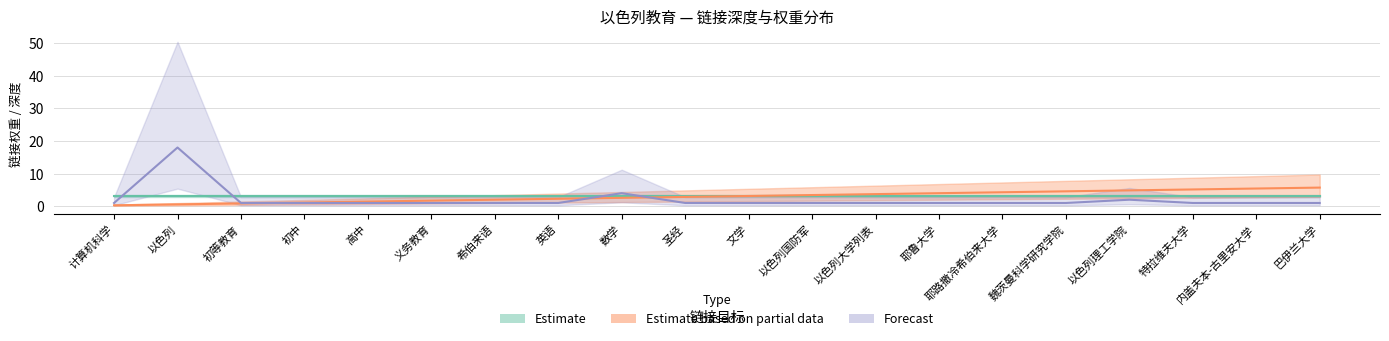

The value of link_count at 初等教育 is 1.0. True or false?

True